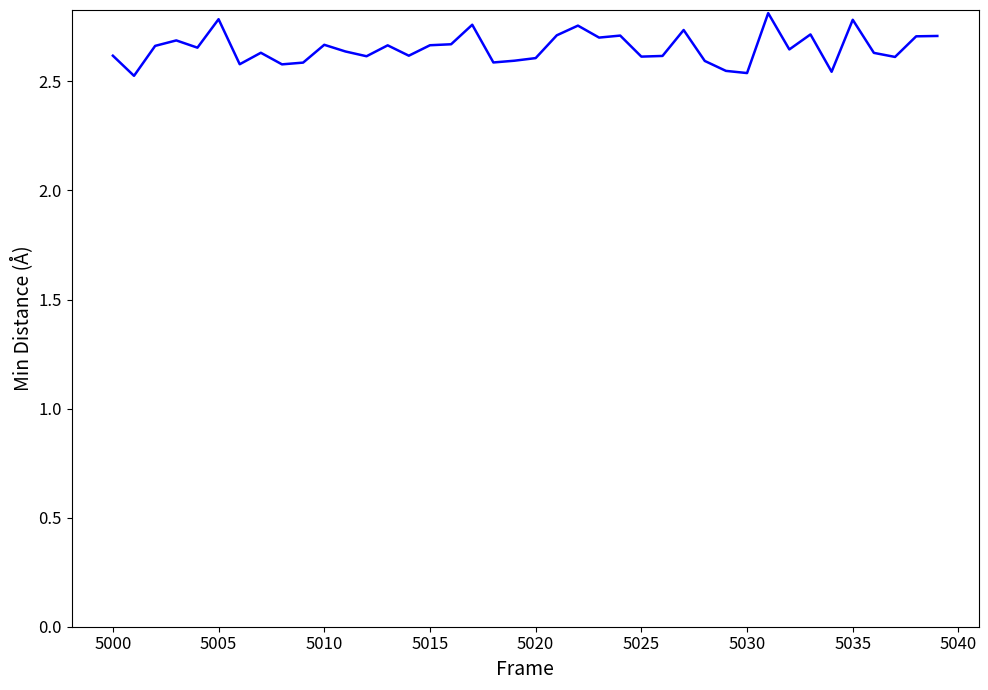

What is the difference between the maximum and minimum values?

0.3